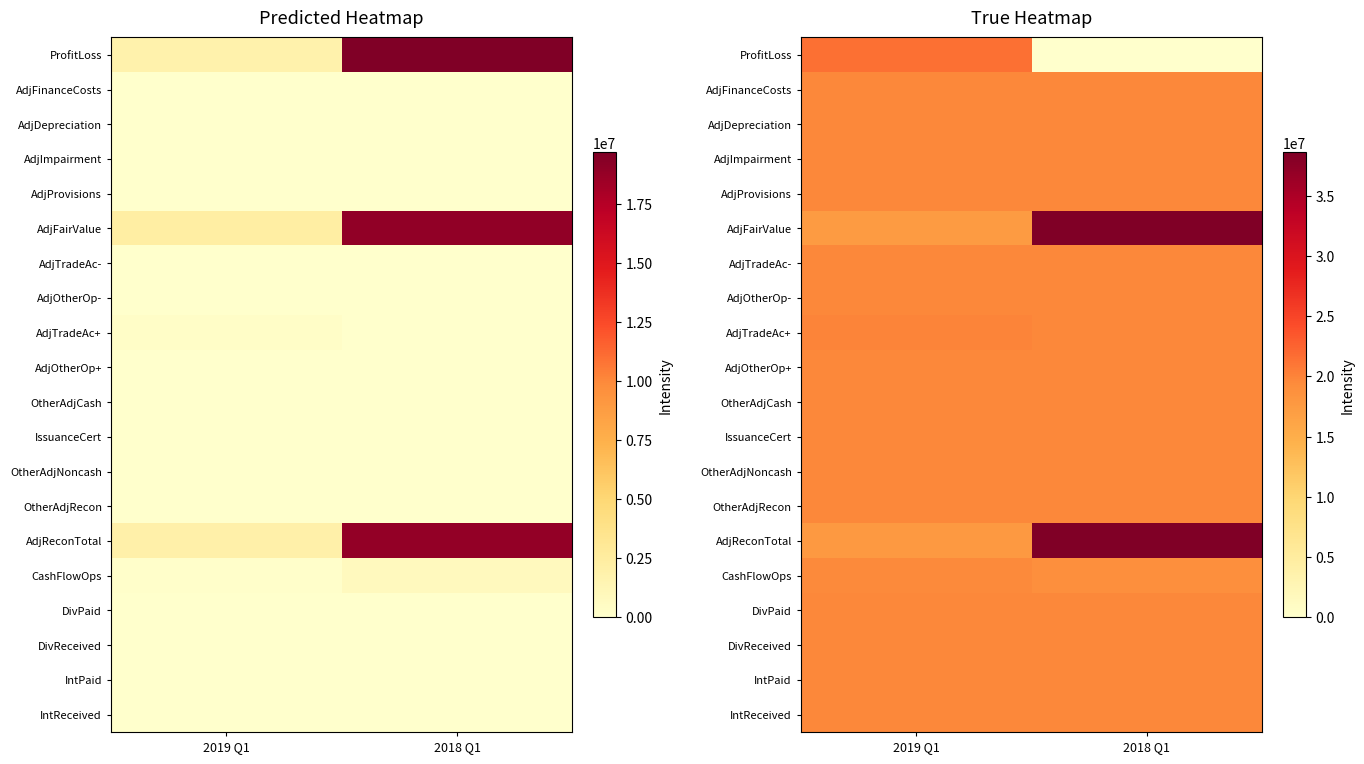

Is it true that AdjTradeAc+ equals 35644310 at 2019 Q1?

False